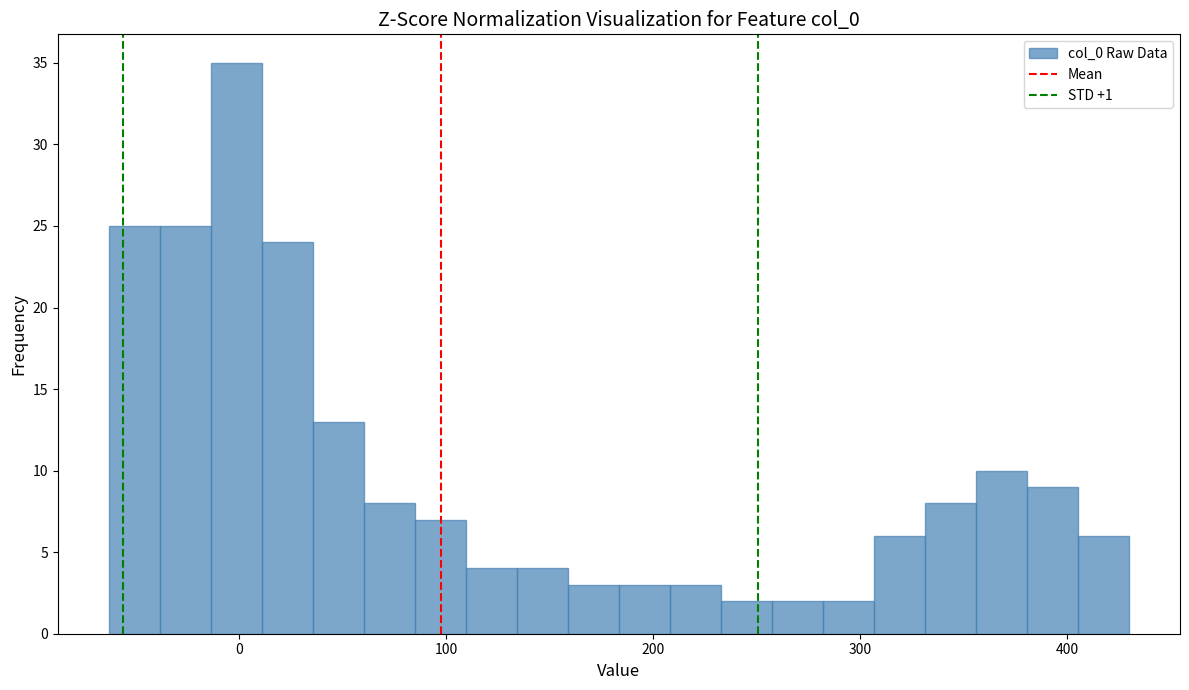

Around what value on the x-axis is the tallest bar? Give the approximate position of its centre, as read against the axis.

0